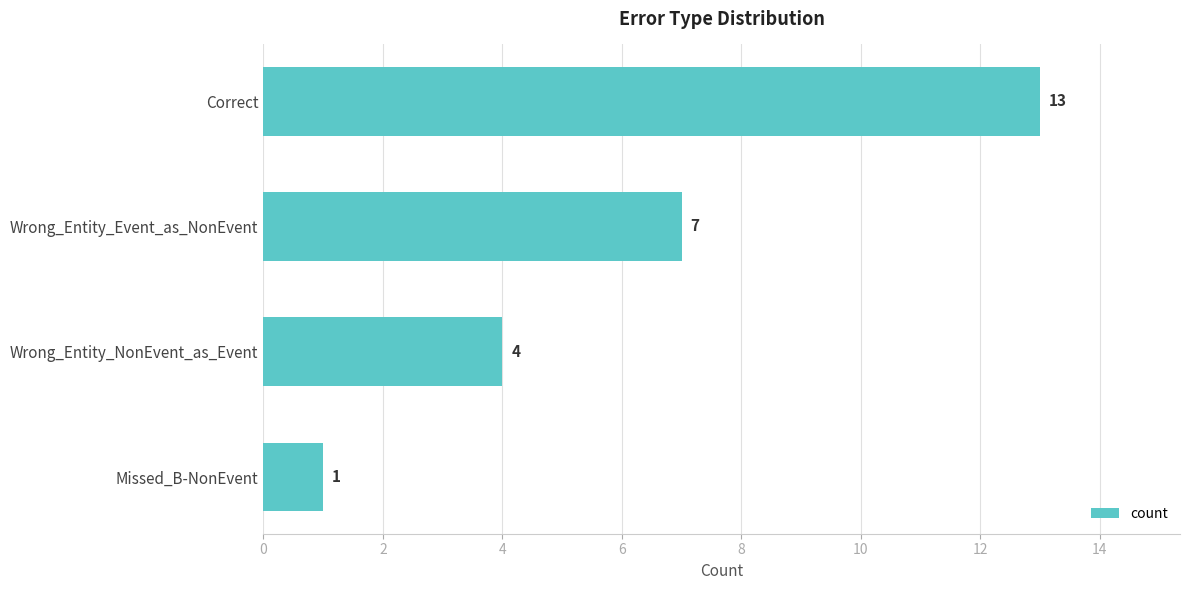

What is the difference between the maximum and minimum values?

12